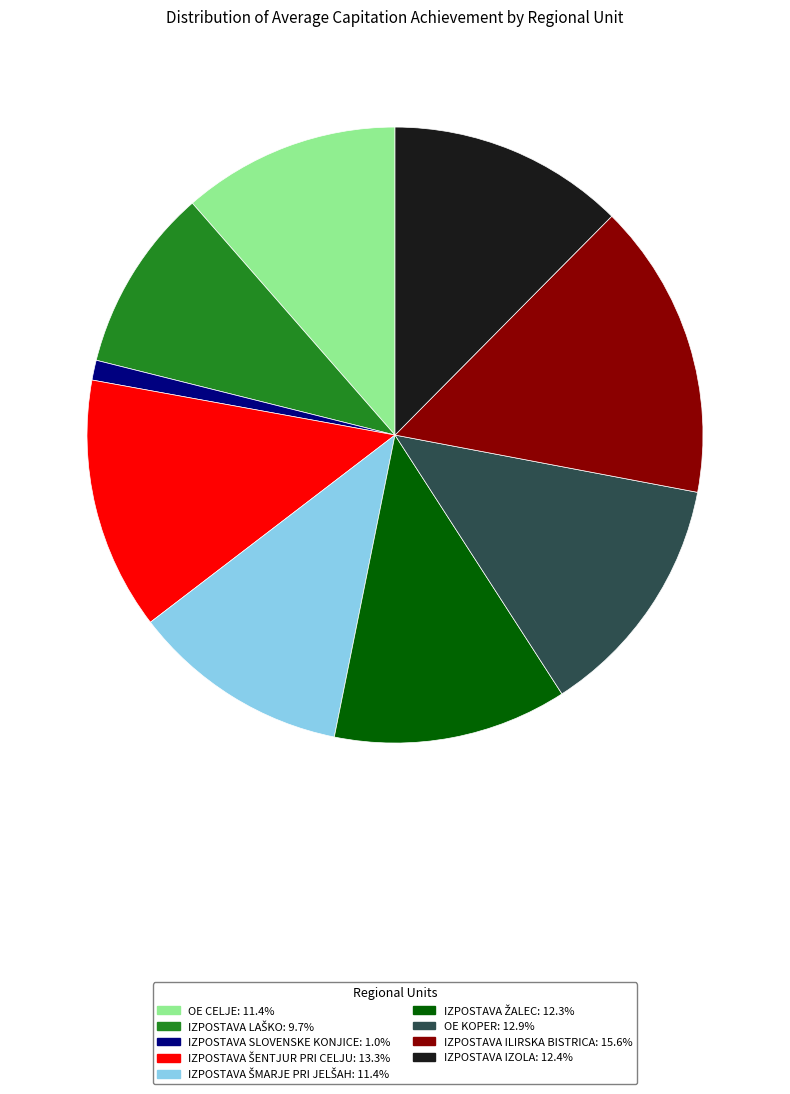

What is the smallest slice in the pie chart?

IZPOSTAVA SLOVENSKE KONJICE